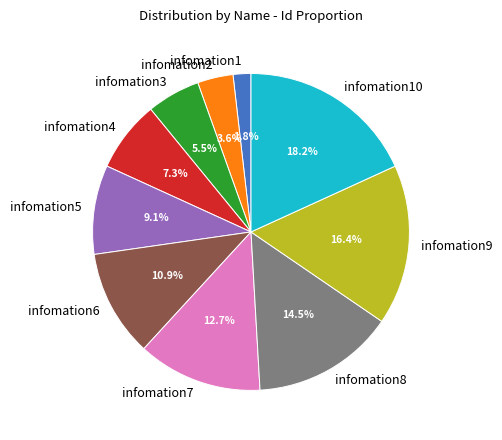

Is there any slice that represents more than half of the pie?

No